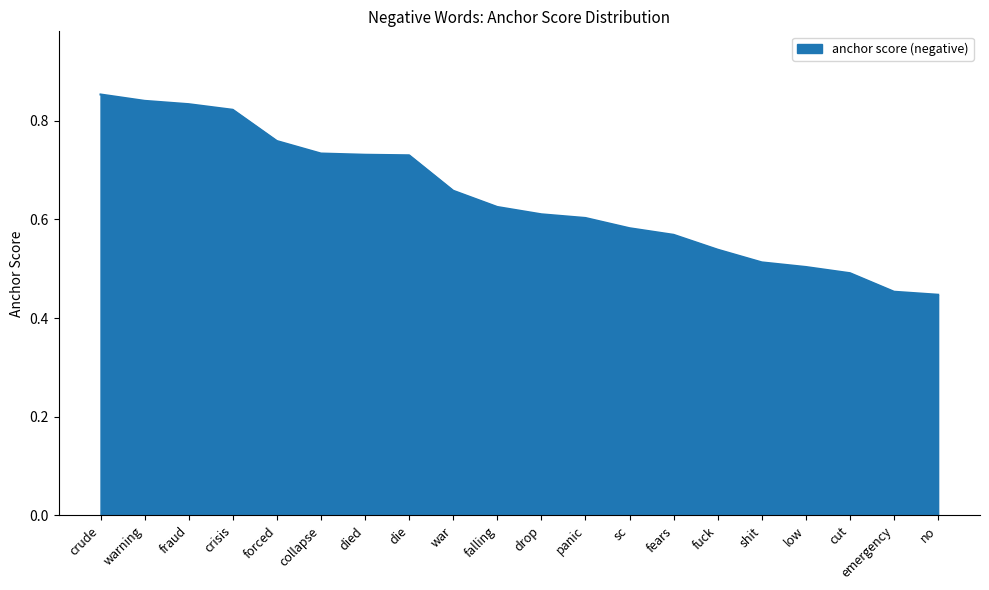

Count the values in the range 0 to 1.

20